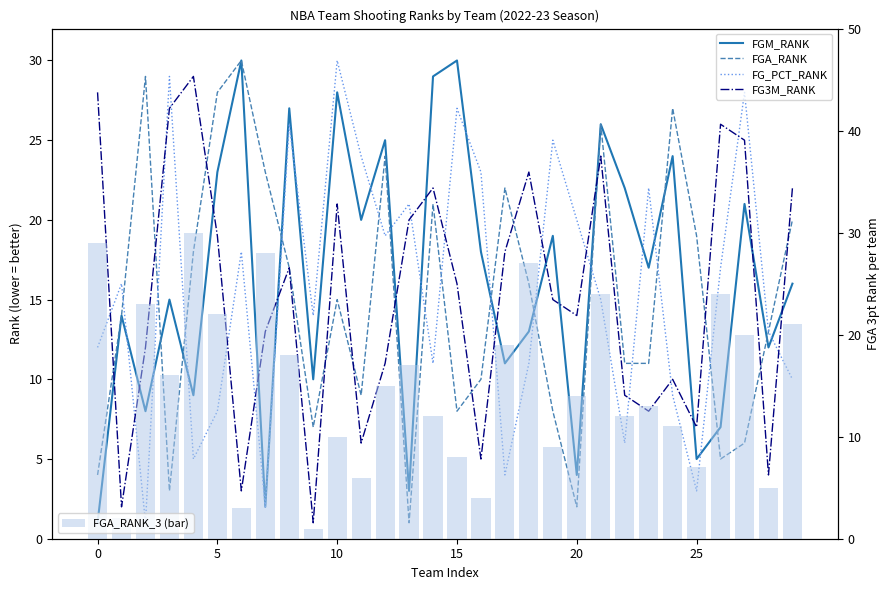

What is the value of the FGA_RANK_3 (bar) bar at the 12th from the left?

6